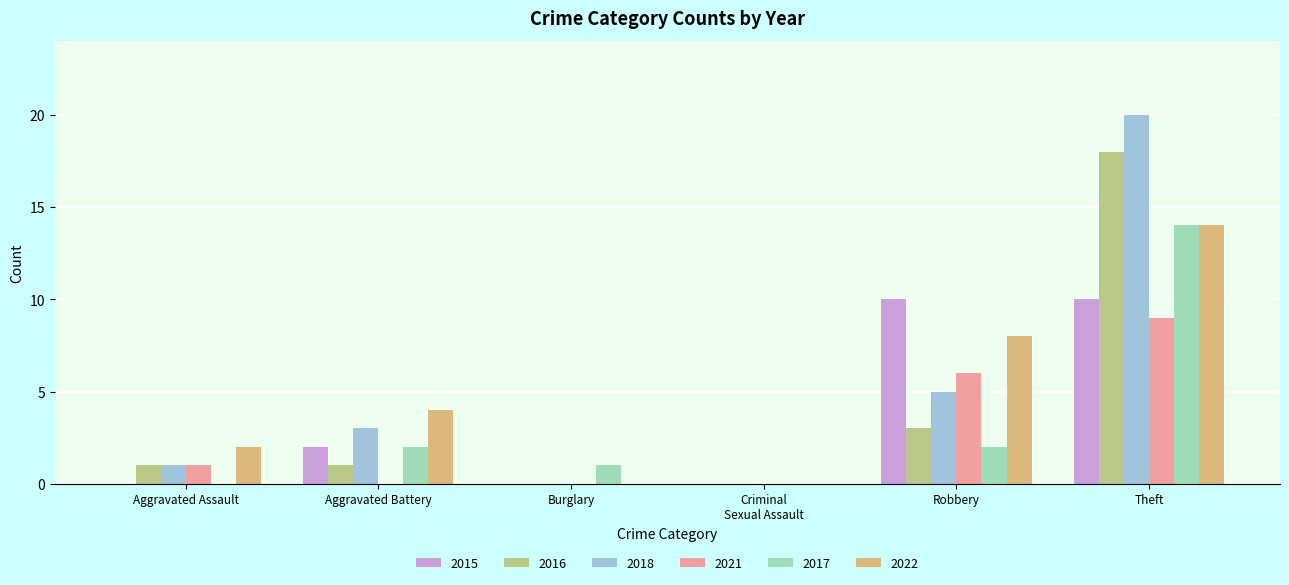

What is the sum of all 2016 values?

23